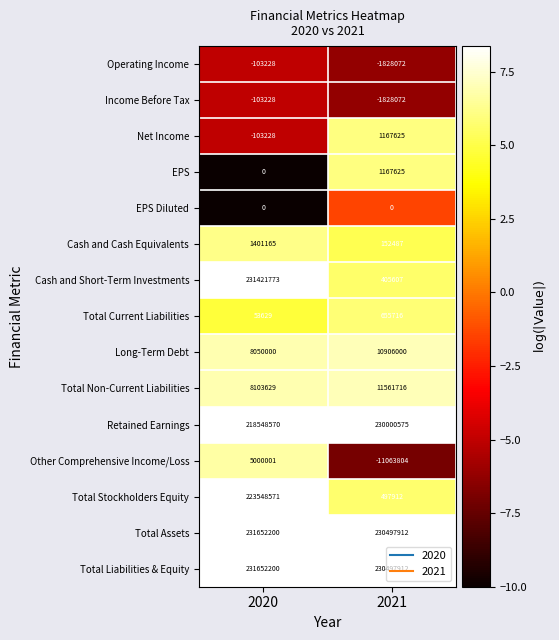

Rank the categories by Total Non-Current Liabilities value from lowest to highest.

2020, 2021